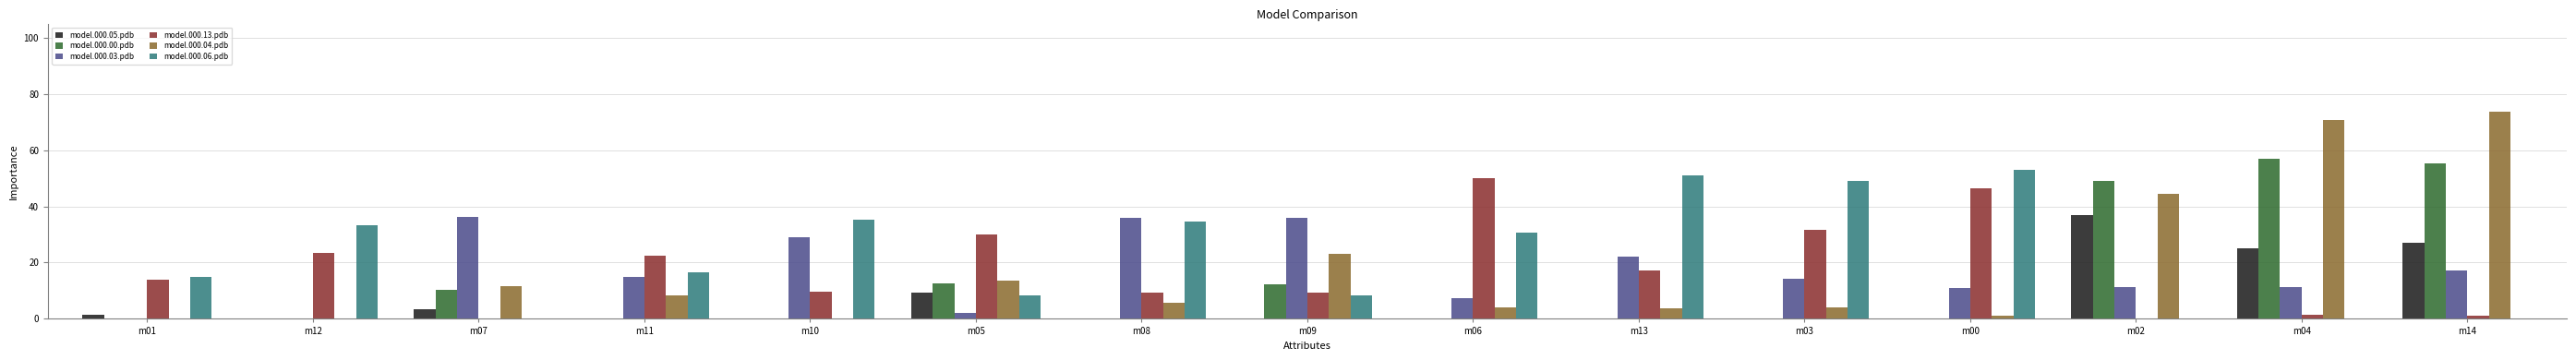

At which category is the sum across all series the highest?

m14